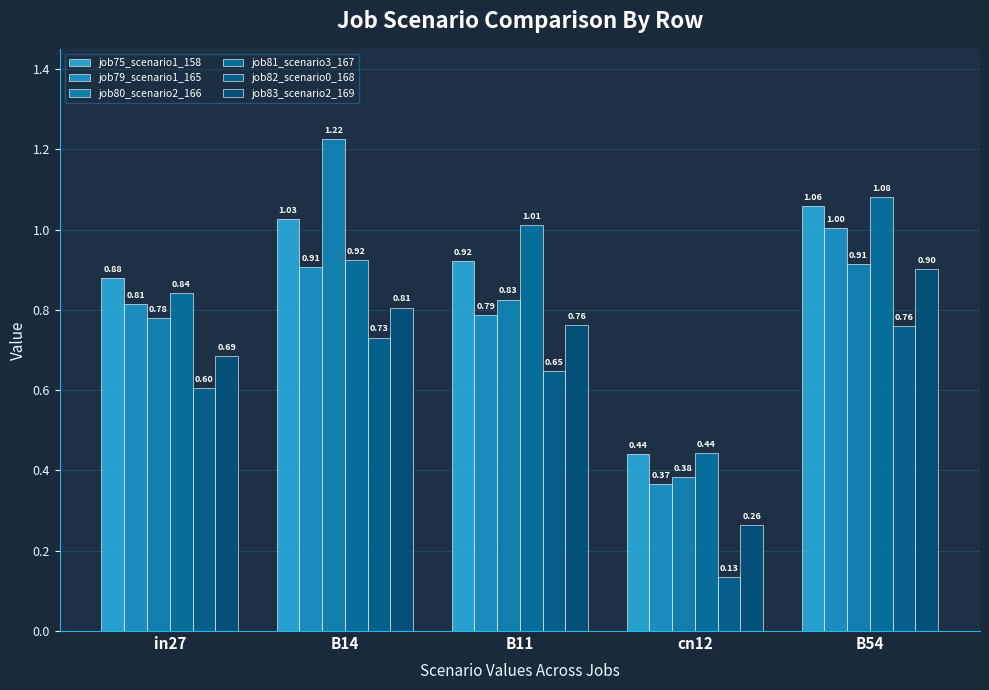

Read the job80_scenario2_166 value at in27.

0.8